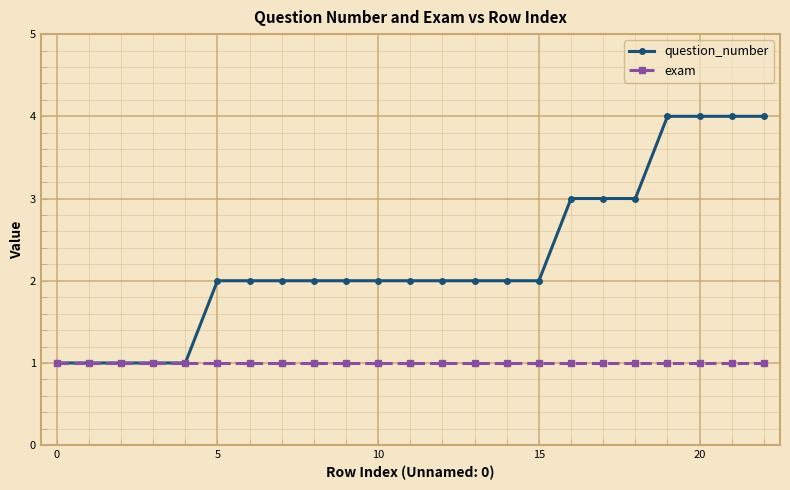

List the series in order of their peak value, highest first.

question_number, exam